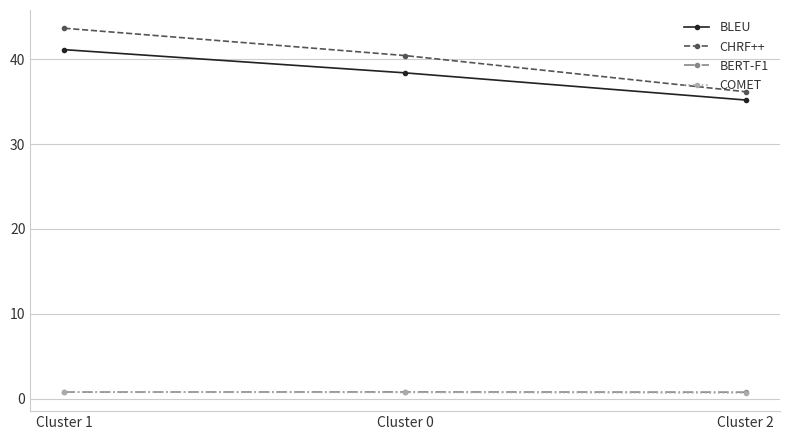

What is the label of the 2nd point from the left?

Cluster 0